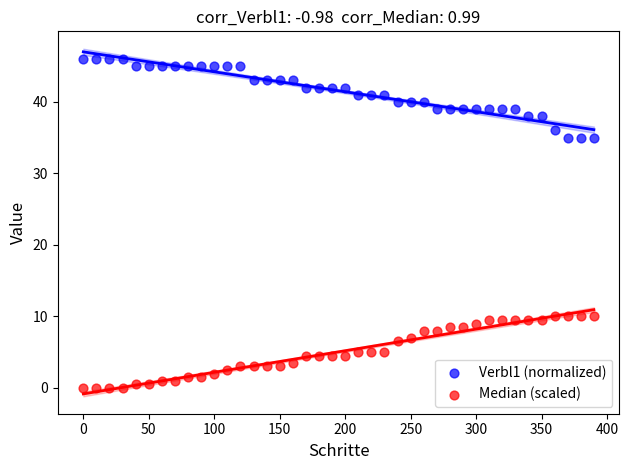

Across all data points, what is the range of Y values (max minus min)?

46.0